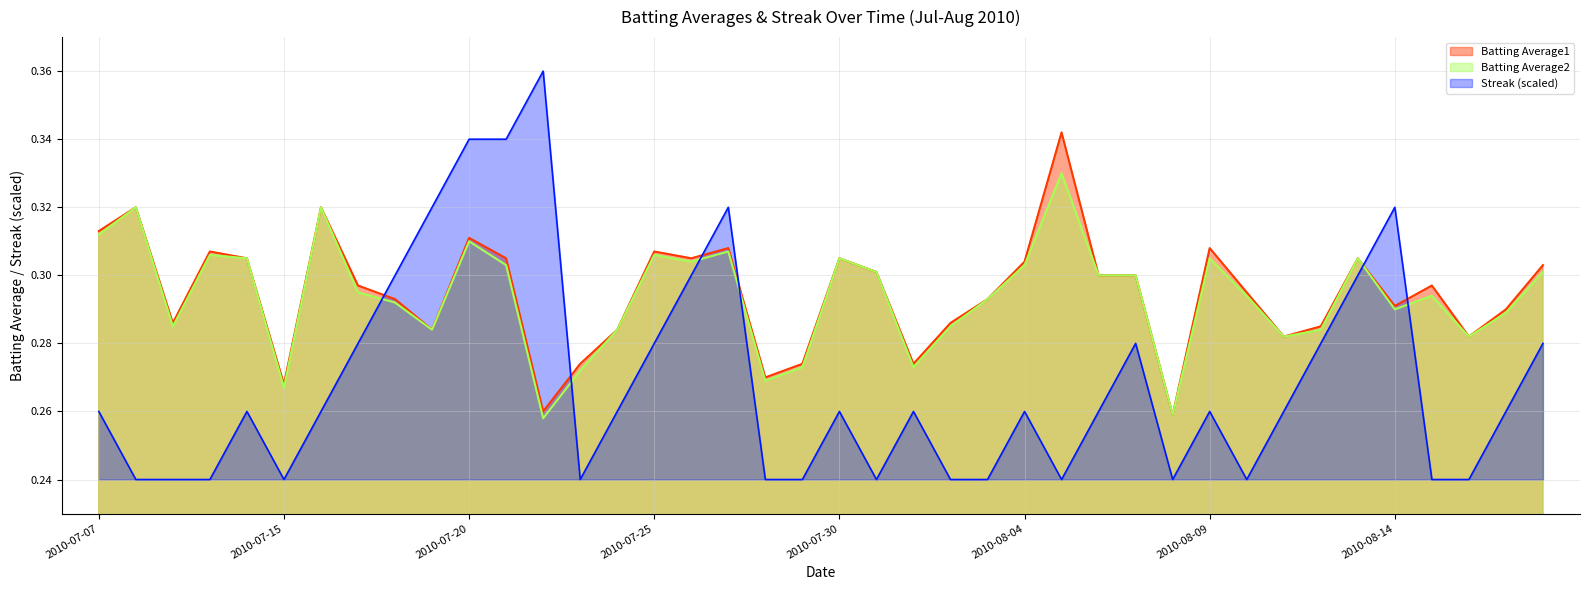

At which category does Batting Average1 reach its first local peak?

2010-07-08